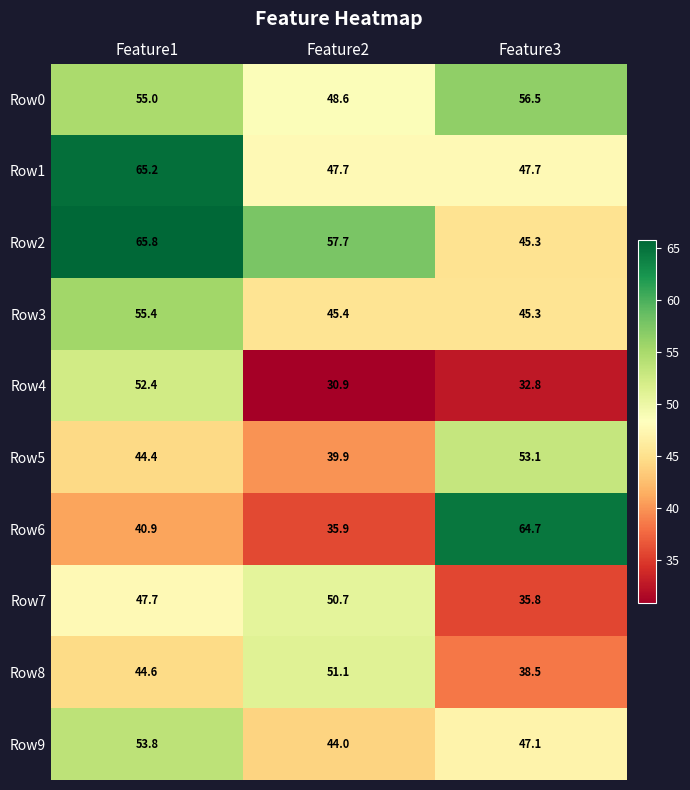

The value of Row6 at Feature1 is 11.3. True or false?

False